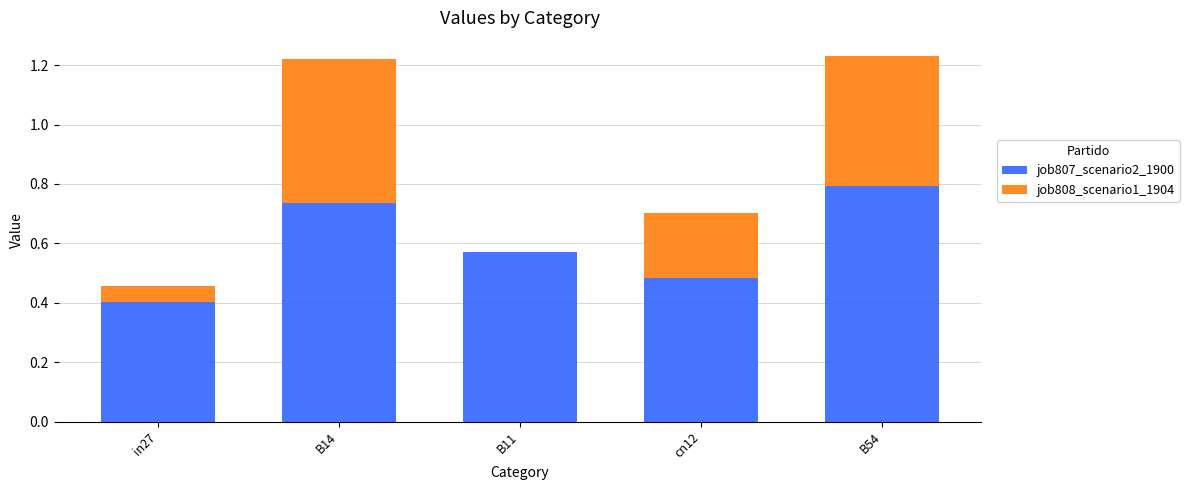

Which category has the highest value in the job807_scenario2_1900 series?

B54